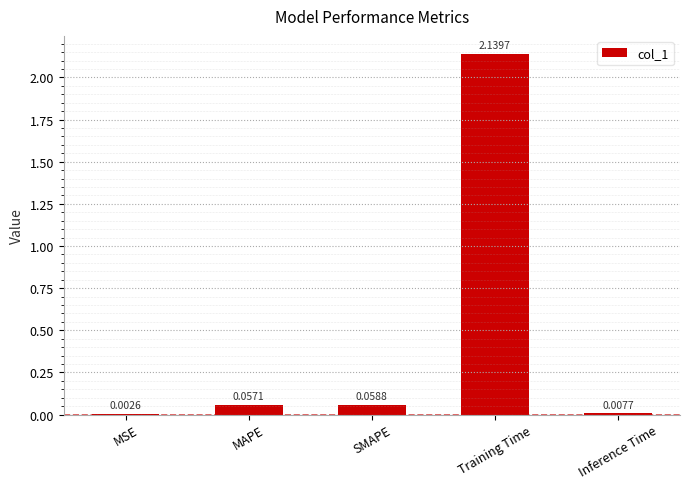

Does the chart contain stacked bars?

No